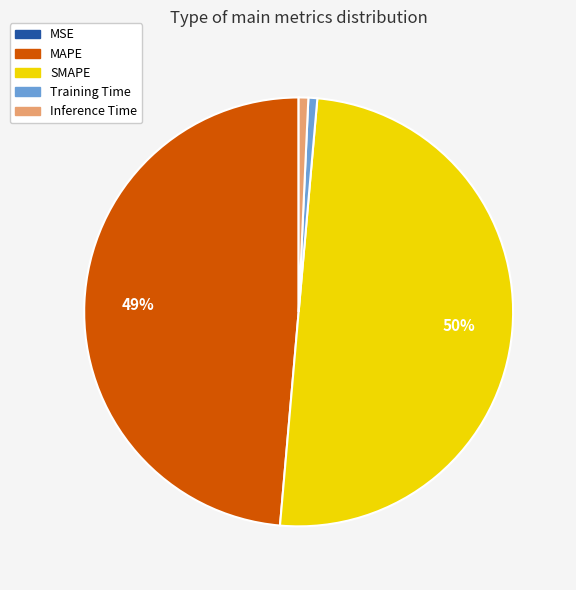

To the nearest percent, what is the average slice percentage?

20%